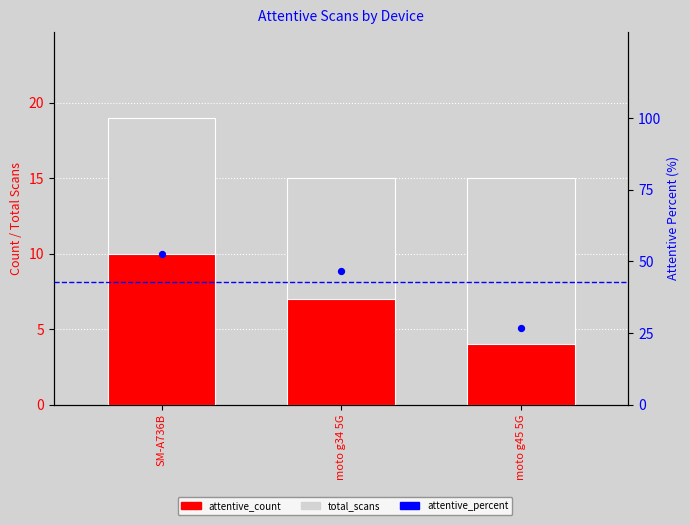

What is the total value across all series at moto g45 5G?

45.7